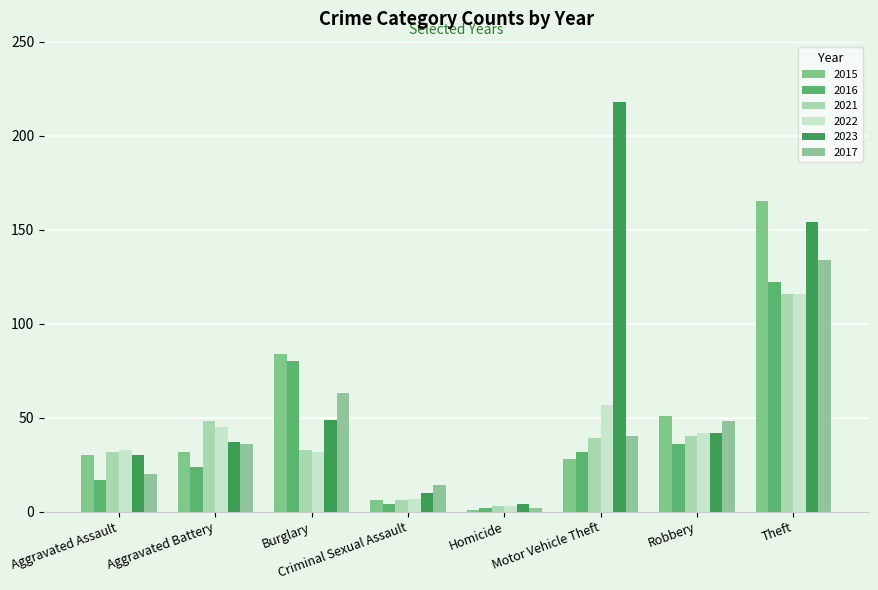

How many series are shown in this chart?

6